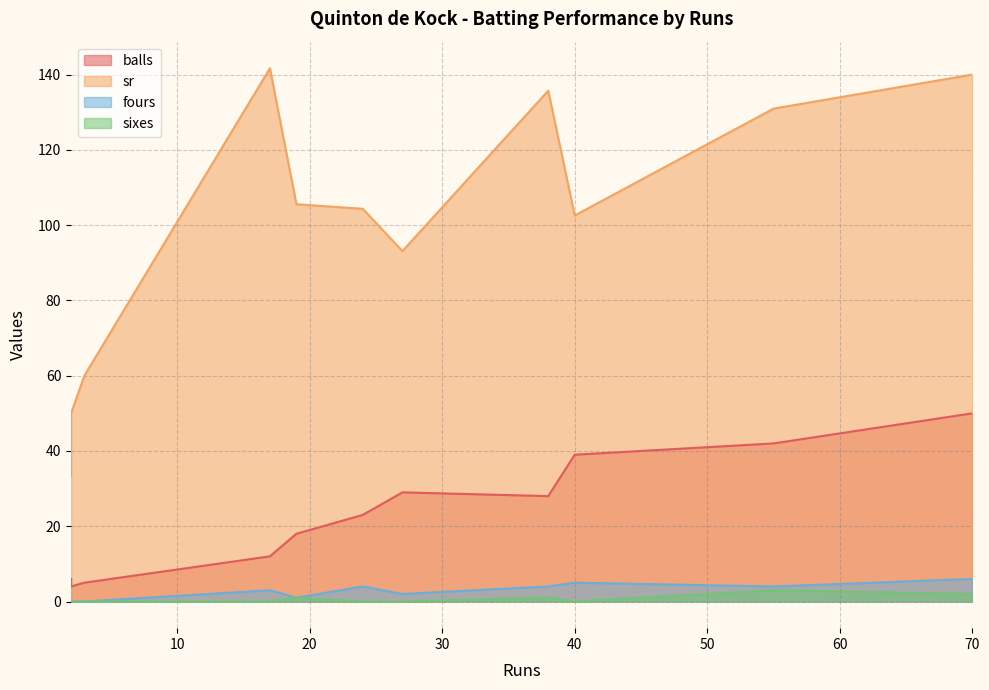

How many lines are shown in the chart?

4